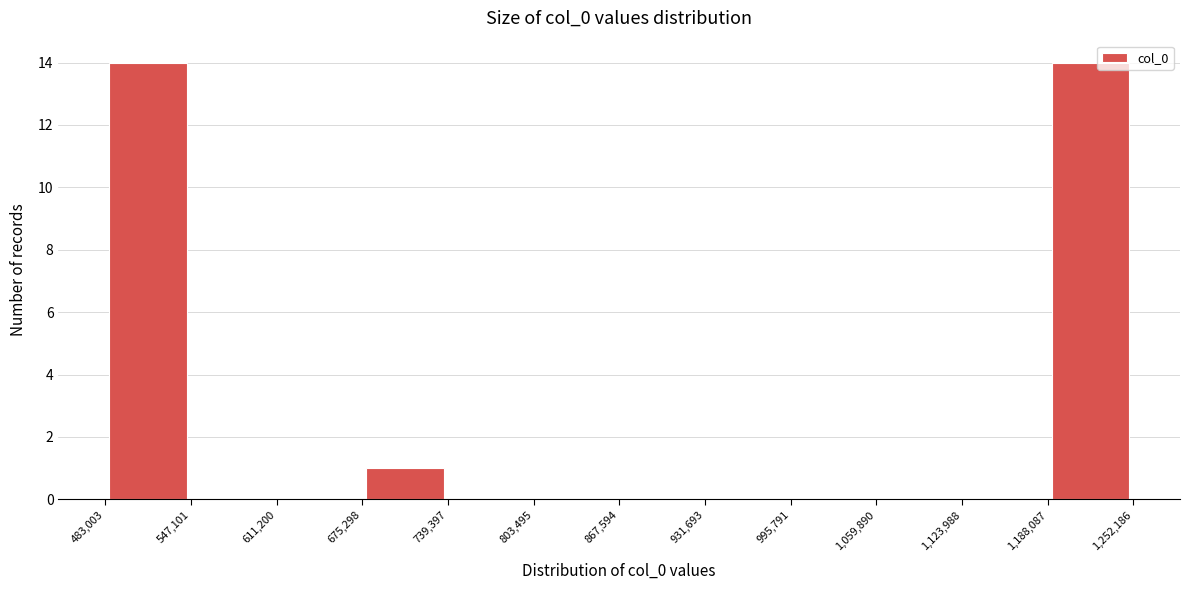

Reading left to right, transcribe this chart: for each bar, give the range it covers on the x-axis and its height. The values are not printed on the chart, so give them approximately, as read against the axis.

483,003 to 547,101: 14
547,101 to 611,200: 0
611,200 to 675,298: 0
675,298 to 739,397: 1
739,397 to 803,495: 0
803,495 to 867,594: 0
867,594 to 931,693: 0
931,693 to 995,791: 0
995,791 to 1,059,890: 0
1,059,890 to 1,123,988: 0
1,123,988 to 1,188,087: 0
1,188,087 to 1,252,186: 14